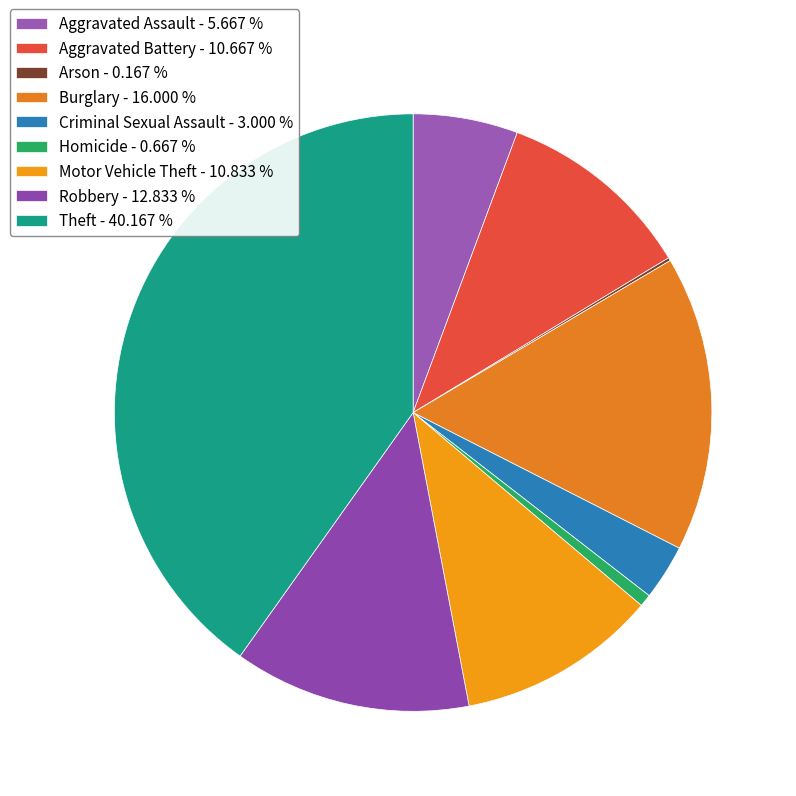

Does any single category account for the majority?

No